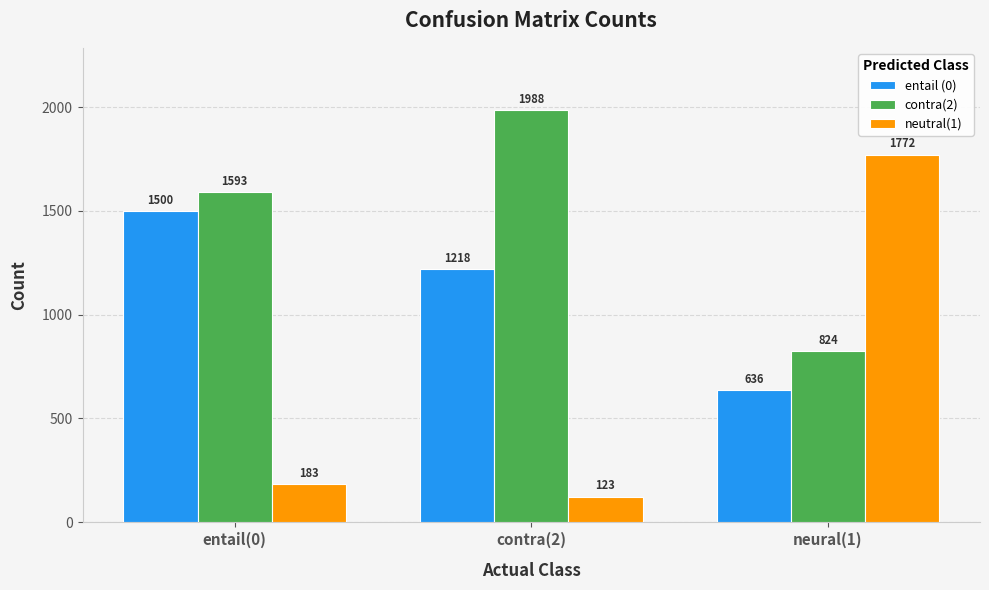

At which label is contra(2) closest to 1406?

entail(0)